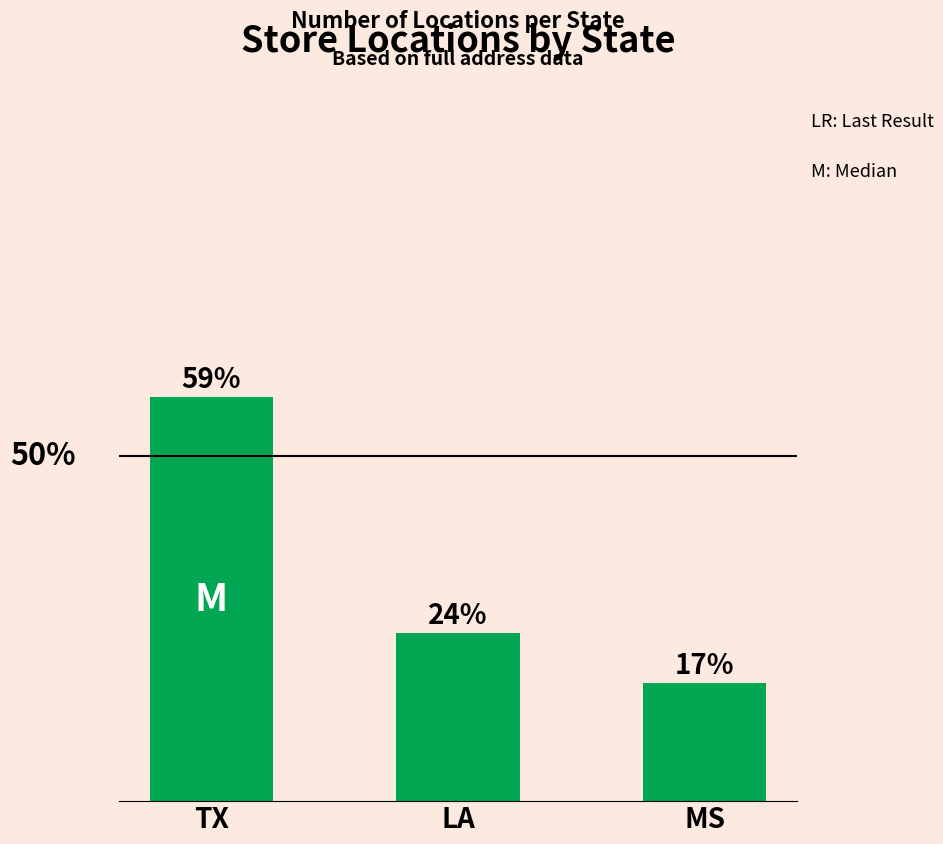

What is the change in value from TX to LA?

-0.3